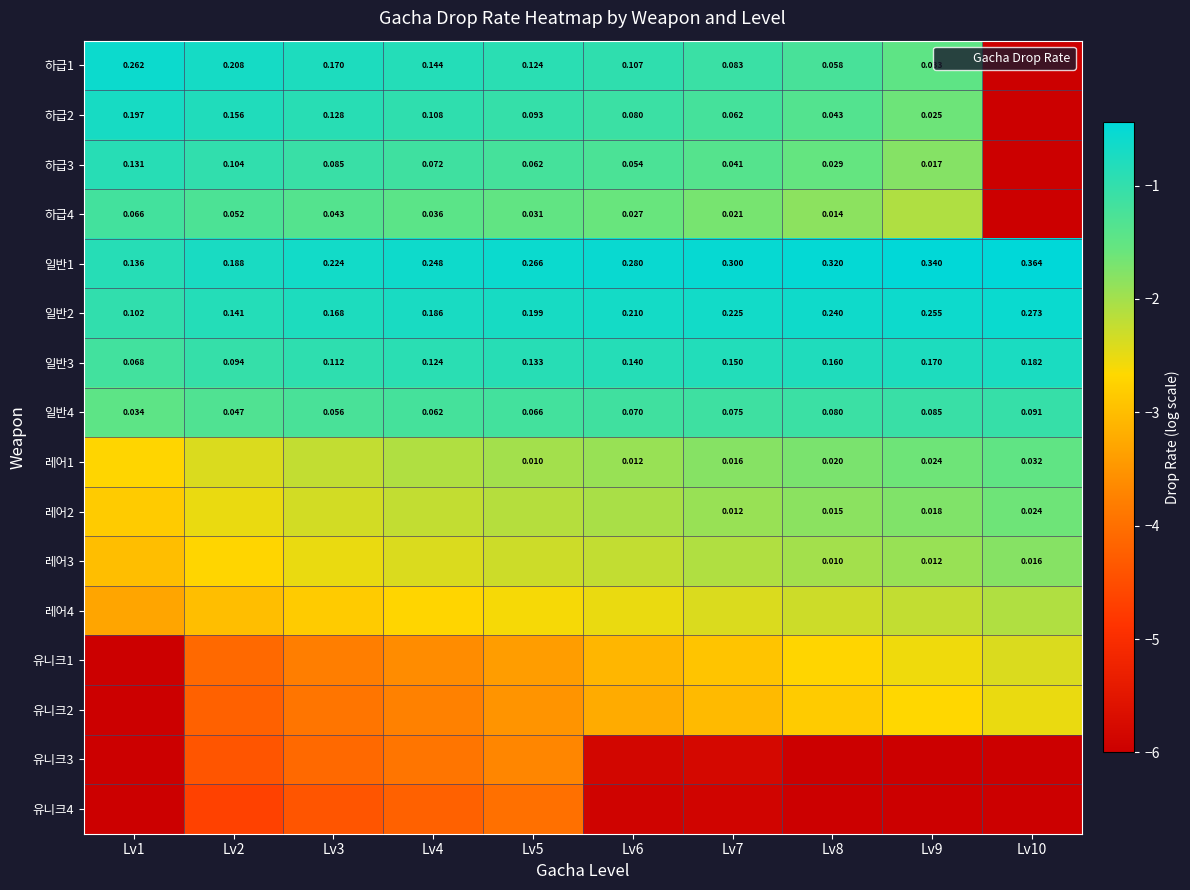

At which label is 하급1 closest to -3?

Lv9